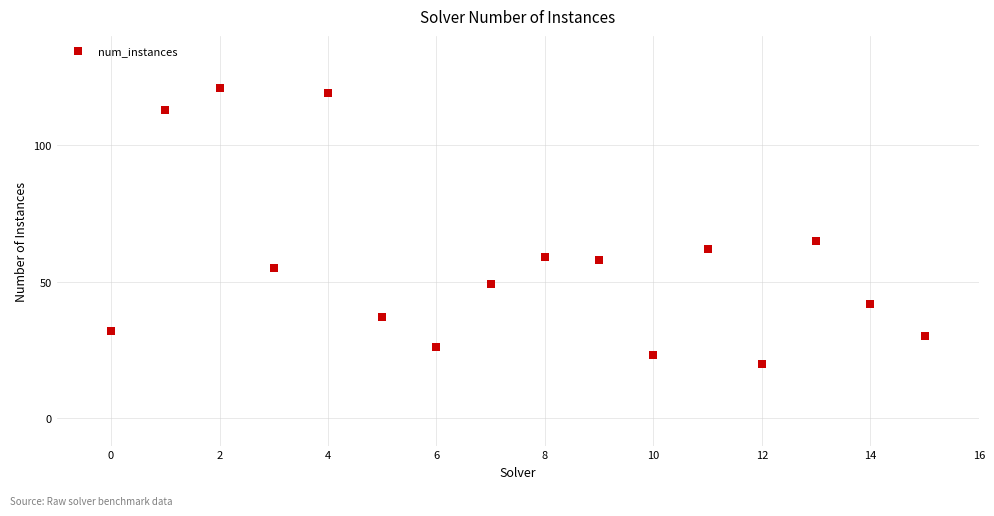

What is the range of Y values (max minus min)?

101